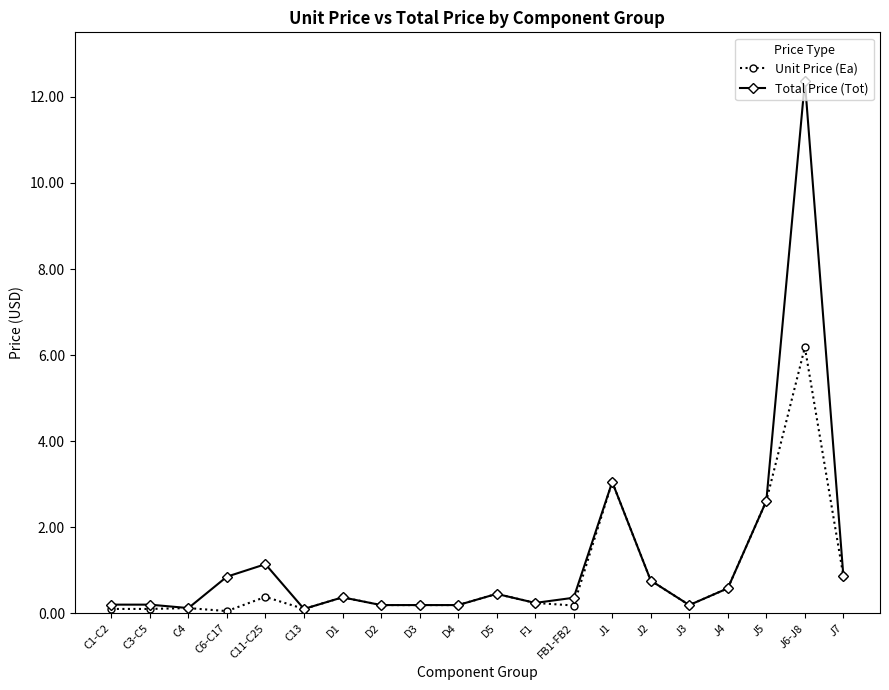

At which label is Total Price (Tot) closest to 6?

J1